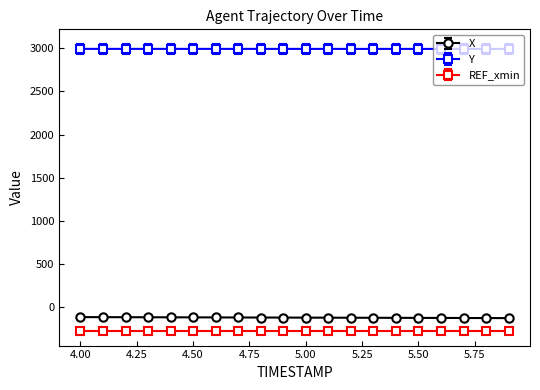

How many values in the X series are below -118?

11